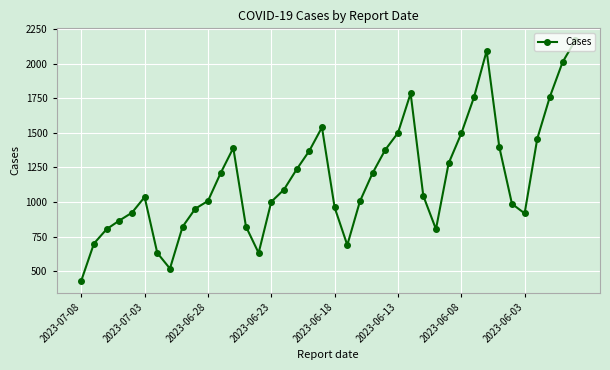

What is the difference between the maximum and minimum values?

1737